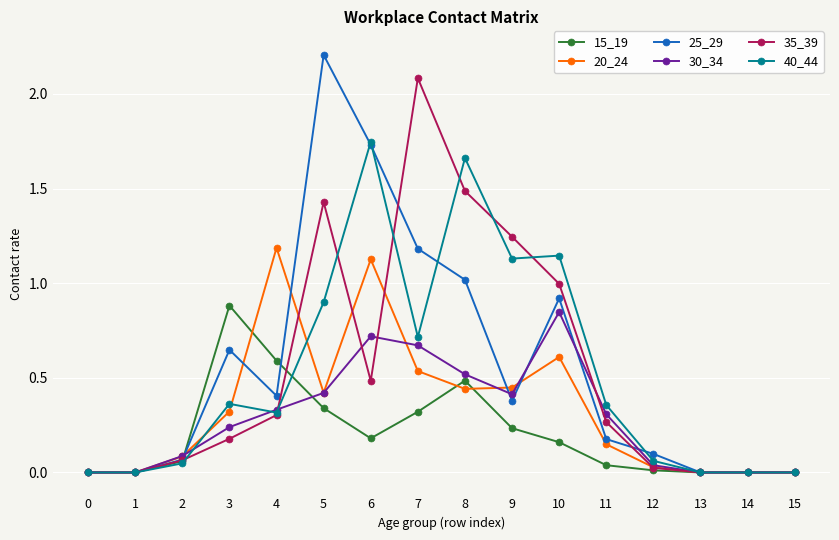

Is the value of 15_19 at 2 greater than the value of 30_34 at 11?

No